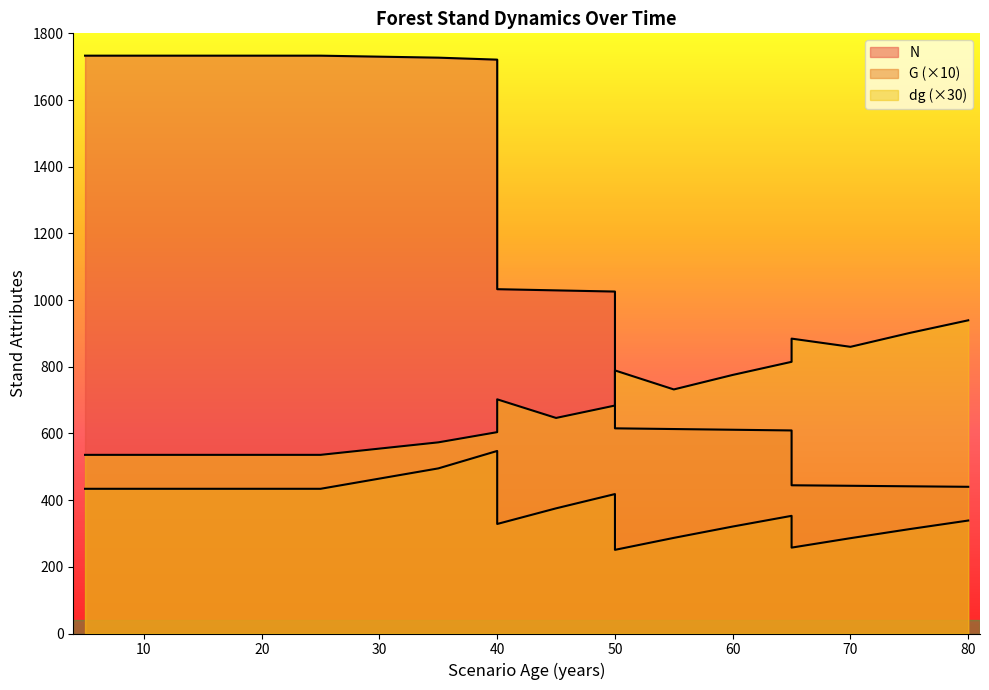

Count the number of data series in this chart.

3